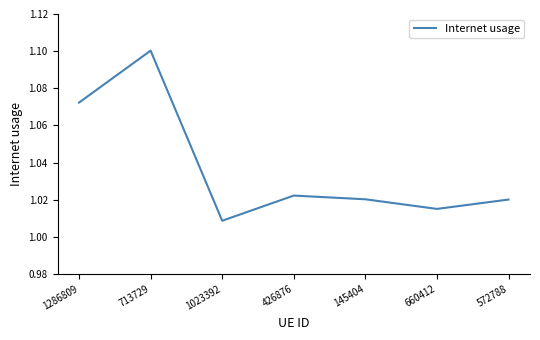

How many lines are shown in the chart?

1